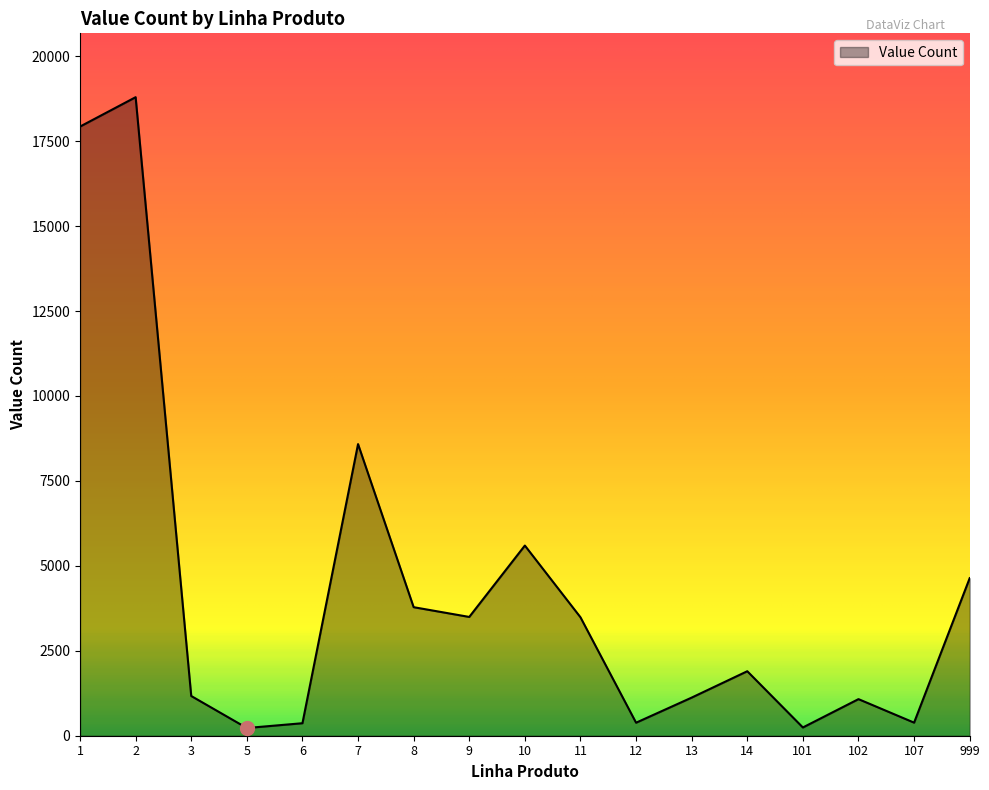

True or false: there are more than 0 points higher than both neighbors.

True